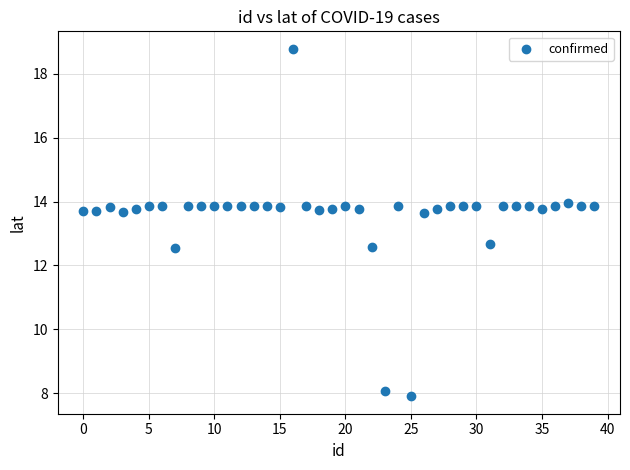

What is the range of Y values (max minus min)?

10.9